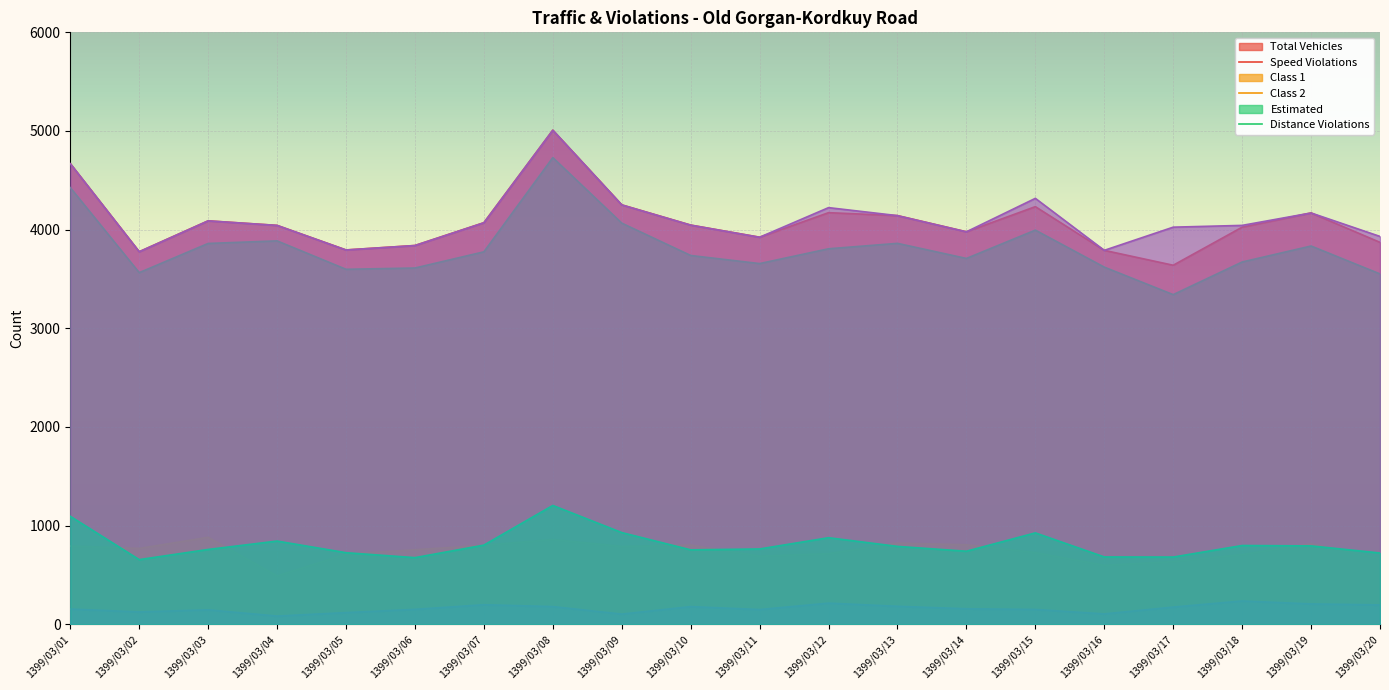

How many categories are shown in the chart?

20